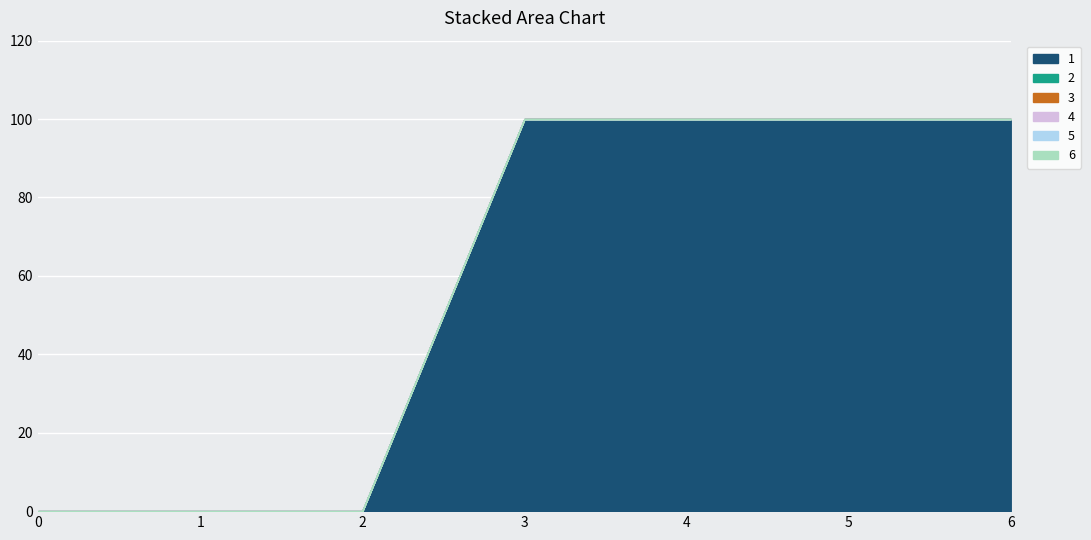

True or false: 4 has more than 0 interior local peaks.

False